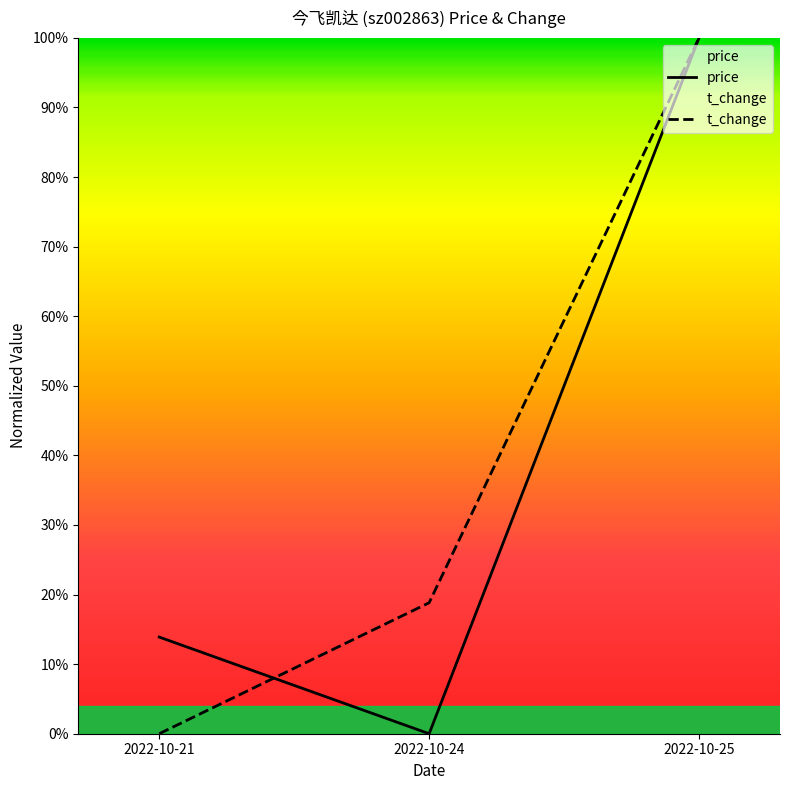

What is the sum of all price values?

1.1